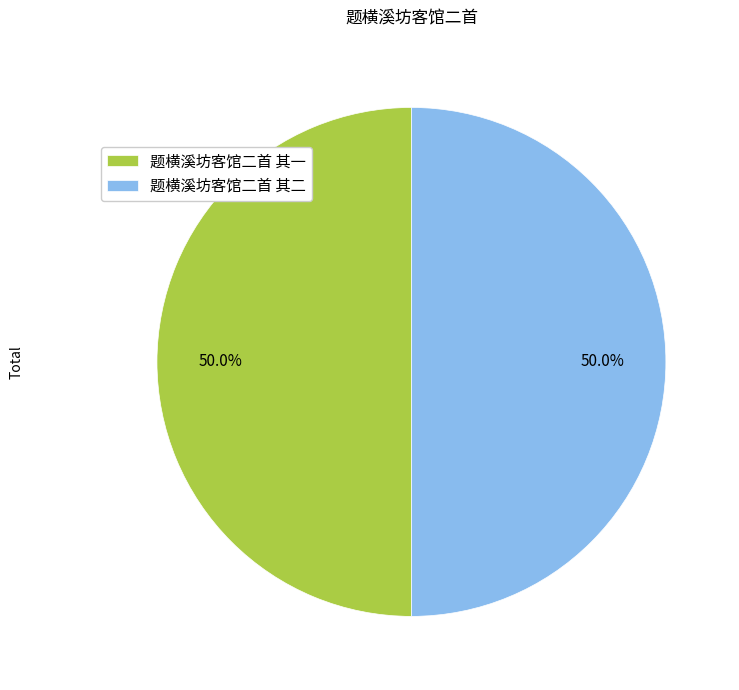

Do 题横溪坊客馆二首 其二 and 题横溪坊客馆二首 其一 together represent more than half of the pie?

Yes